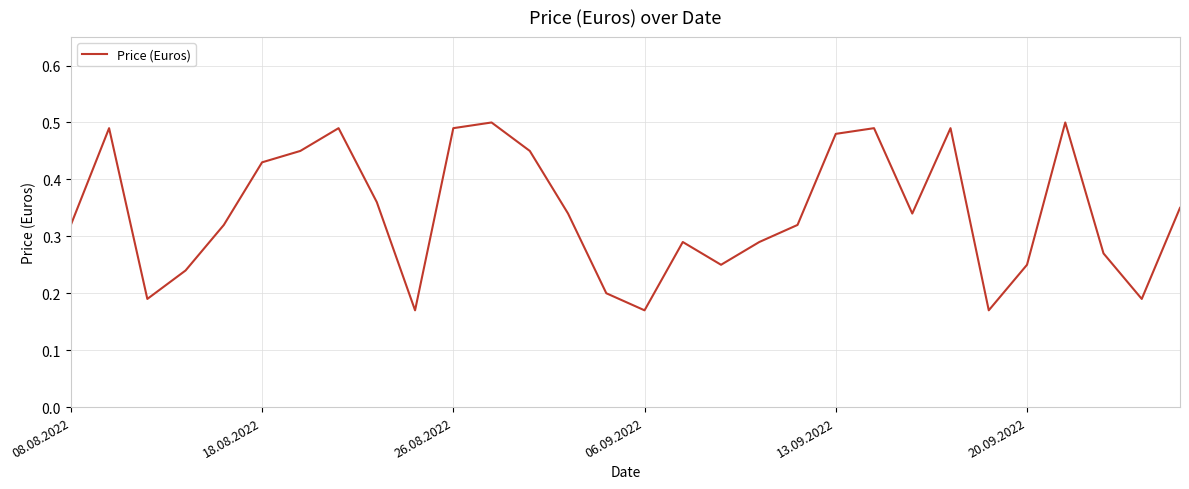

True or false: the data shows 0.2 at 18.08.2022.

False